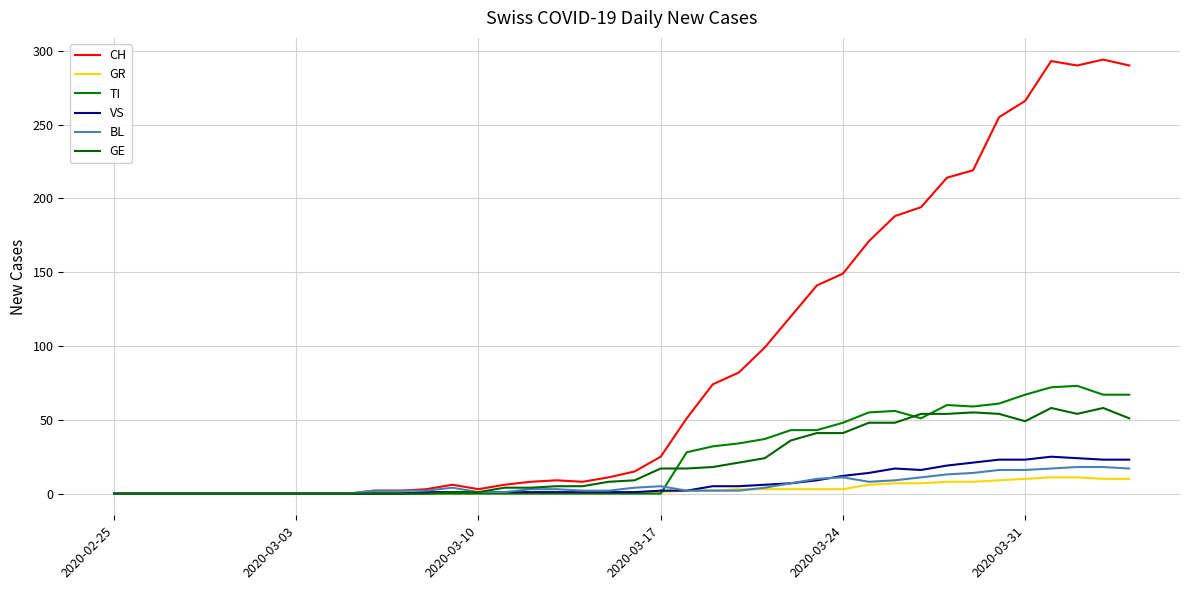

Does the chart display data point markers on the line(s)?

No